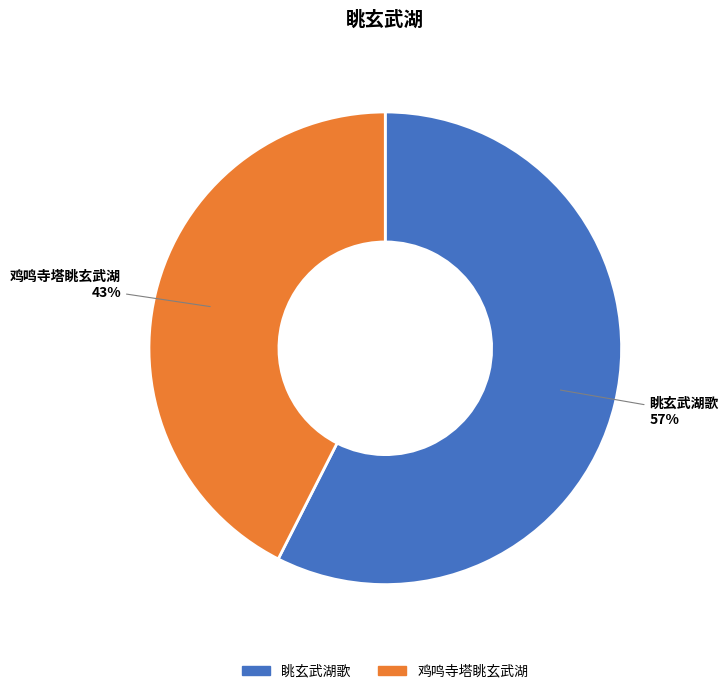

How many segments does this pie chart have?

2